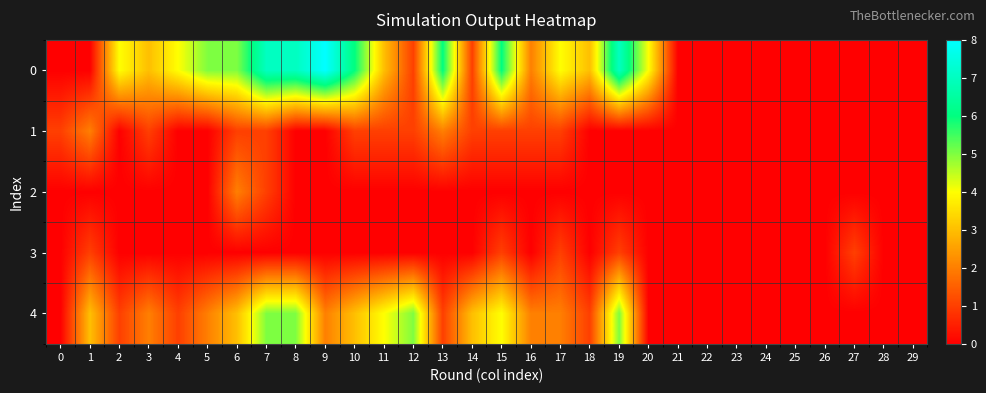

Reading left to right, transcribe all the data shown in this chart.

0: 0=0	1=0	2=4	3=3	4=4	5=5	6=5	7=7	8=7	9=8	10=6	11=3	12=1	13=6	14=1	15=6	16=2	17=4	18=3	19=7	20=4	21=0	22=0	23=0	24=0	25=0	26=0	27=0	28=0	29=0
1: 0=1	1=2	2=0	3=1	4=0	5=0	6=1	7=1	8=0	9=0	10=1	11=1	12=1	13=2	14=1	15=1	16=1	17=1	18=0	19=0	20=0	21=0	22=0	23=0	24=0	25=0	26=0	27=0	28=0	29=0
2: 0=0	1=0	2=0	3=0	4=0	5=0	6=2	7=1	8=0	9=0	10=0	11=0	12=0	13=0	14=0	15=0	16=0	17=0	18=0	19=0	20=0	21=0	22=0	23=0	24=0	25=0	26=0	27=0	28=0	29=0
3: 0=0	1=1	2=0	3=0	4=0	5=0	6=0	7=0	8=0	9=0	10=0	11=0	12=0	13=0	14=0	15=1	16=0	17=1	18=0	19=1	20=0	21=0	22=0	23=0	24=0	25=0	26=0	27=1	28=0	29=0
4: 0=0	1=3	2=1	3=2	4=1	5=2	6=3	7=5	8=5	9=2	10=3	11=4	12=5	13=1	14=3	15=4	16=2	17=2	18=1	19=5	20=0	21=0	22=0	23=0	24=0	25=0	26=0	27=0	28=0	29=0